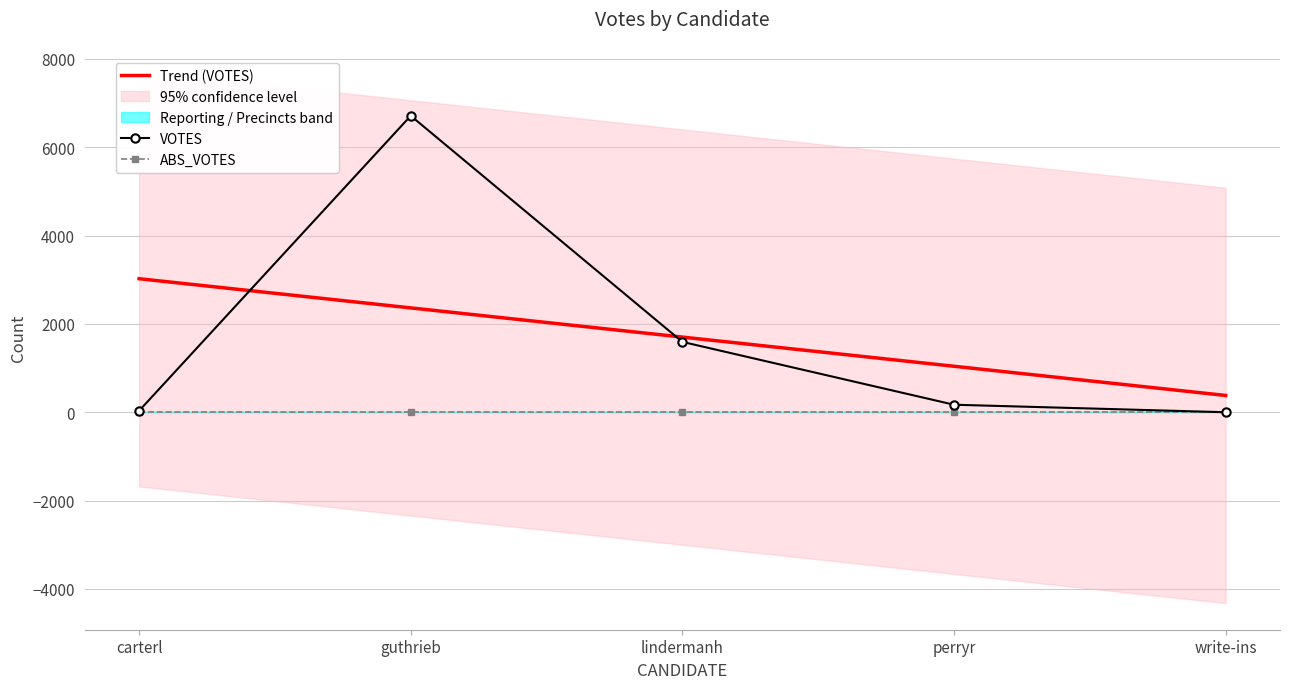

What is the sum of all REPORTING values?

70